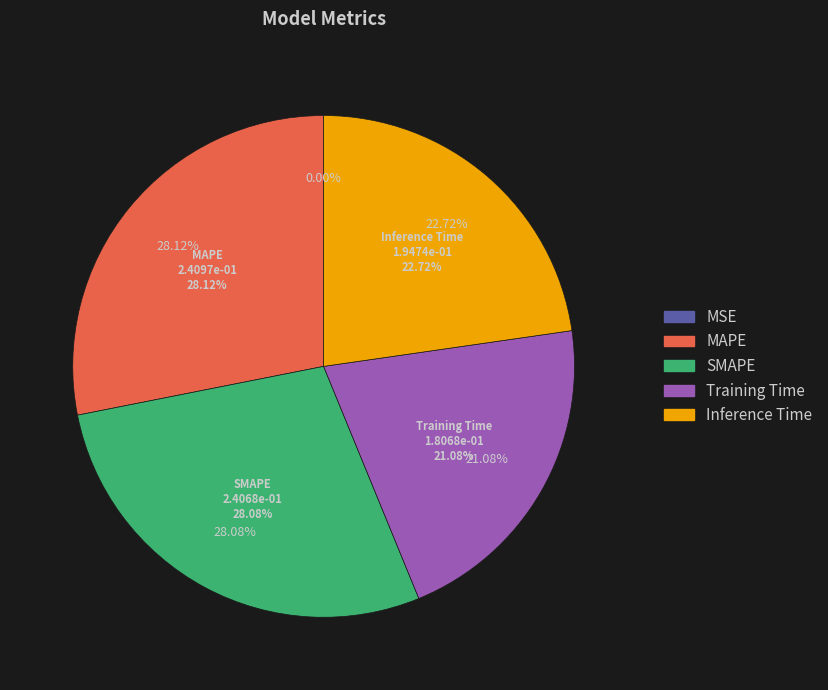

Count the number of slices in the pie.

5